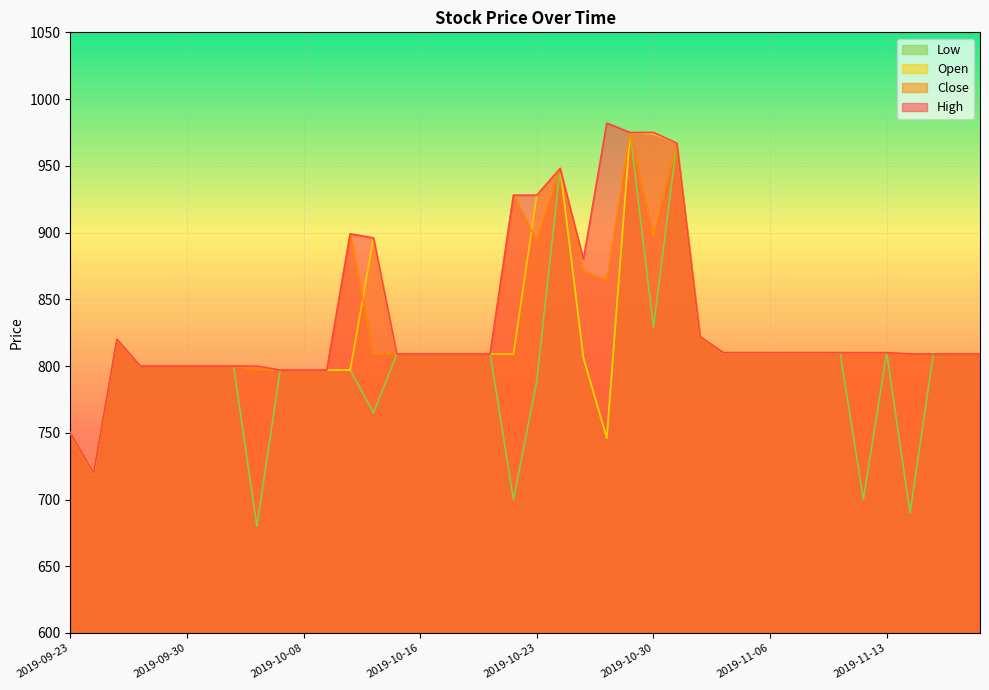

Reading left to right, extract all data points from this chart.

High: 2019-09-23=750	2019-09-24=720	2019-09-25=820	2019-09-26=800	2019-09-27=800	2019-09-30=800	2019-10-01=800	2019-10-02=800	2019-10-04=800	2019-10-07=797	2019-10-08=797	2019-10-10=797	2019-10-11=899	2019-10-14=896	2019-10-15=809	2019-10-16=809	2019-10-17=809	2019-10-18=809	2019-10-21=809	2019-10-22=928	2019-10-23=928	2019-10-24=948	2019-10-25=880	2019-10-28=982	2019-10-29=975	2019-10-30=975	2019-10-31=967	2019-11-01=822	2019-11-04=810	2019-11-05=810	2019-11-06=810	2019-11-07=810	2019-11-08=810	2019-11-11=810	2019-11-12=810	2019-11-13=810	2019-11-14=809	2019-11-15=809	2019-11-18=809	2019-11-19=809
Close: 2019-09-23=750	2019-09-24=719	2019-09-25=820	2019-09-26=800	2019-09-27=800	2019-09-30=800	2019-10-01=800	2019-10-02=800	2019-10-04=797	2019-10-07=797	2019-10-08=797	2019-10-10=797	2019-10-11=899	2019-10-14=809	2019-10-15=809	2019-10-16=809	2019-10-17=809	2019-10-18=809	2019-10-21=809	2019-10-22=928	2019-10-23=894	2019-10-24=948	2019-10-25=871	2019-10-28=864	2019-10-29=975	2019-10-30=897	2019-10-31=967	2019-11-01=822	2019-11-04=810	2019-11-05=810	2019-11-06=810	2019-11-07=810	2019-11-08=810	2019-11-11=810	2019-11-12=810	2019-11-13=810	2019-11-14=809	2019-11-15=809	2019-11-18=809	2019-11-19=809
Open: 2019-09-23=750	2019-09-24=720	2019-09-25=820	2019-09-26=800	2019-09-27=800	2019-09-30=800	2019-10-01=800	2019-10-02=800	2019-10-04=800	2019-10-07=797	2019-10-08=797	2019-10-10=797	2019-10-11=797	2019-10-14=896	2019-10-15=809	2019-10-16=809	2019-10-17=809	2019-10-18=809	2019-10-21=809	2019-10-22=809	2019-10-23=928	2019-10-24=948	2019-10-25=806	2019-10-28=746	2019-10-29=975	2019-10-30=974	2019-10-31=967	2019-11-01=822	2019-11-04=810	2019-11-05=810	2019-11-06=810	2019-11-07=810	2019-11-08=810	2019-11-11=810	2019-11-12=810	2019-11-13=810	2019-11-14=809	2019-11-15=809	2019-11-18=809	2019-11-19=809
Low: 2019-09-23=750	2019-09-24=719	2019-09-25=820	2019-09-26=800	2019-09-27=800	2019-09-30=800	2019-10-01=800	2019-10-02=800	2019-10-04=680	2019-10-07=797	2019-10-08=797	2019-10-10=797	2019-10-11=797	2019-10-14=765	2019-10-15=809	2019-10-16=809	2019-10-17=809	2019-10-18=809	2019-10-21=809	2019-10-22=700	2019-10-23=789	2019-10-24=948	2019-10-25=806	2019-10-28=746	2019-10-29=975	2019-10-30=829	2019-10-31=967	2019-11-01=822	2019-11-04=810	2019-11-05=810	2019-11-06=810	2019-11-07=810	2019-11-08=810	2019-11-11=810	2019-11-12=700	2019-11-13=810	2019-11-14=690	2019-11-15=809	2019-11-18=809	2019-11-19=809